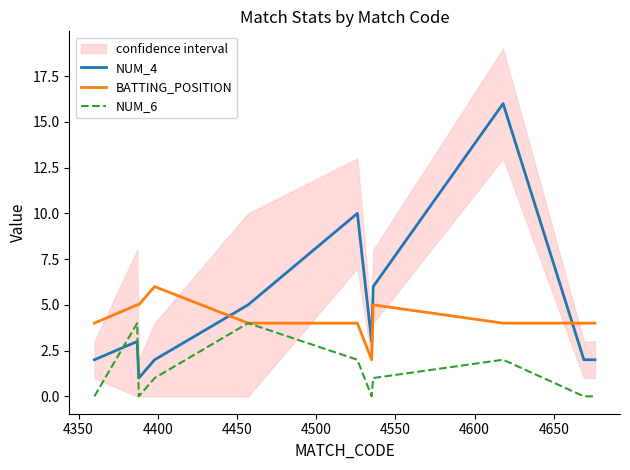

Which series ends up on top after the final intersection of BATTING_POSITION and NUM_4?

BATTING_POSITION